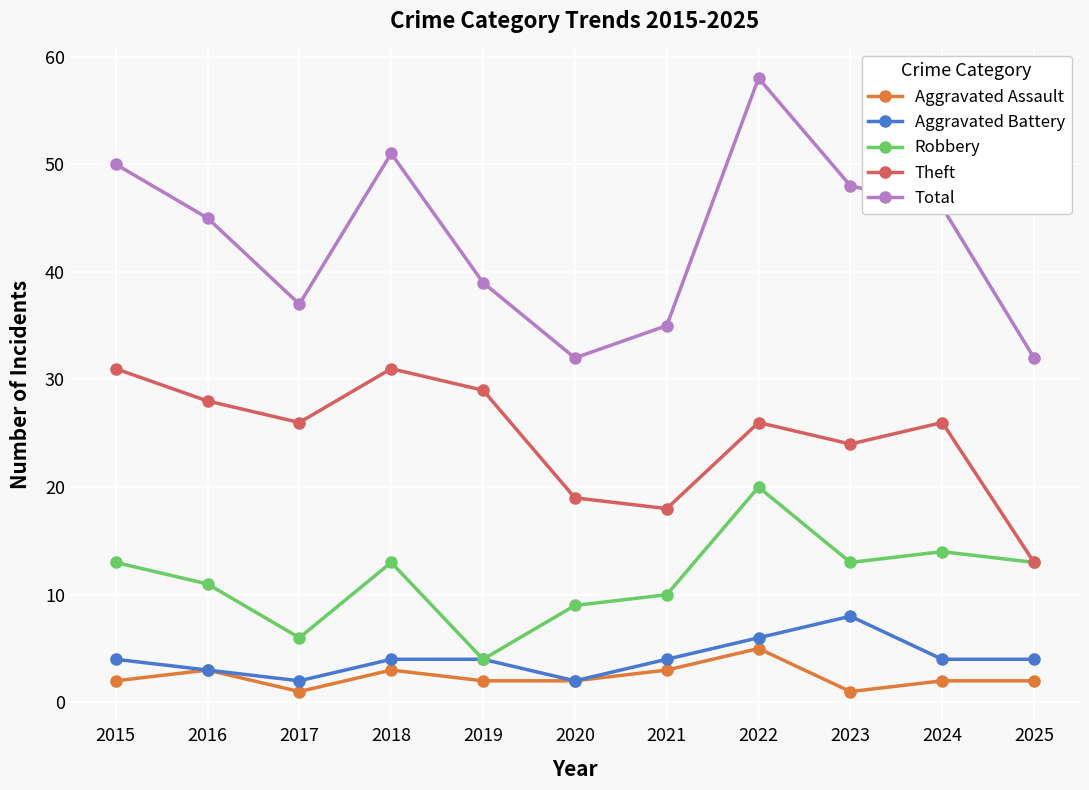

What are all the series names shown in the legend?

Aggravated Assault, Aggravated Battery, Robbery, Theft, Total